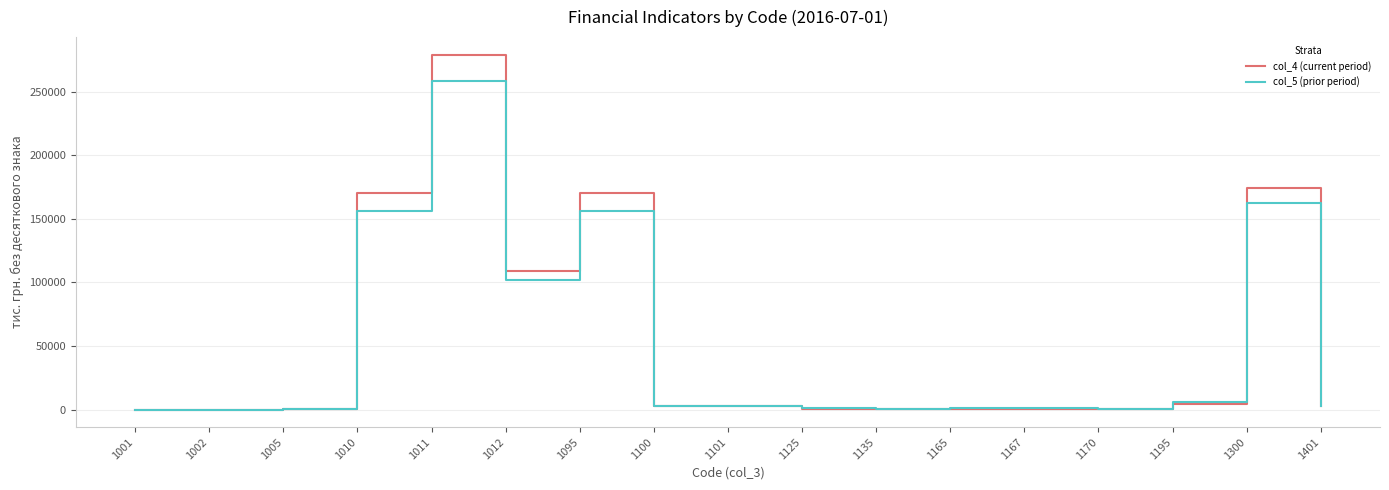

Where is col_4 (current period) nearest to the value 139496?

1010